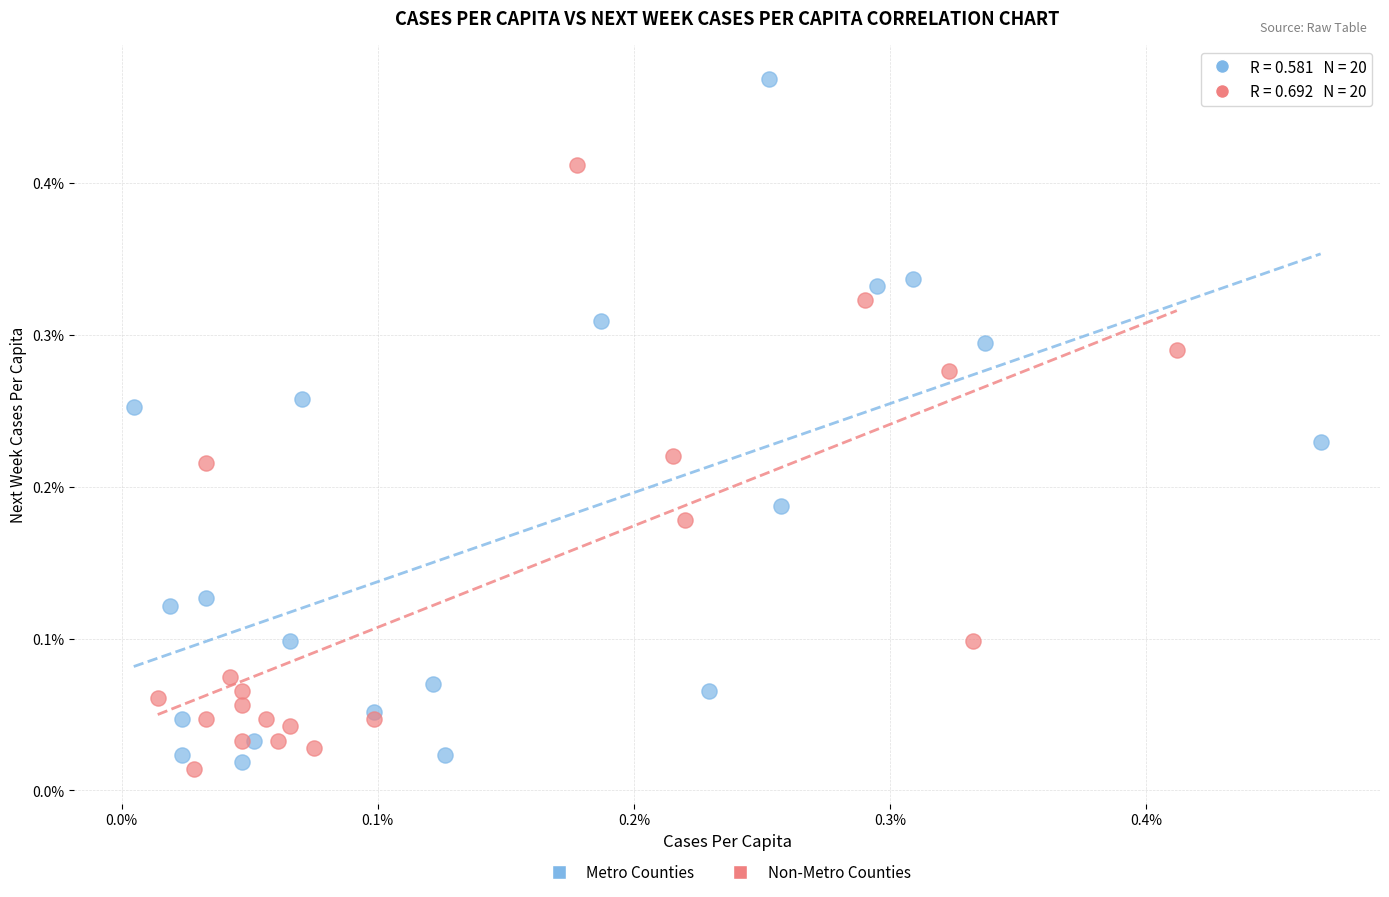

What are all the series names shown in the legend?

Metro Counties, Non-Metro Counties